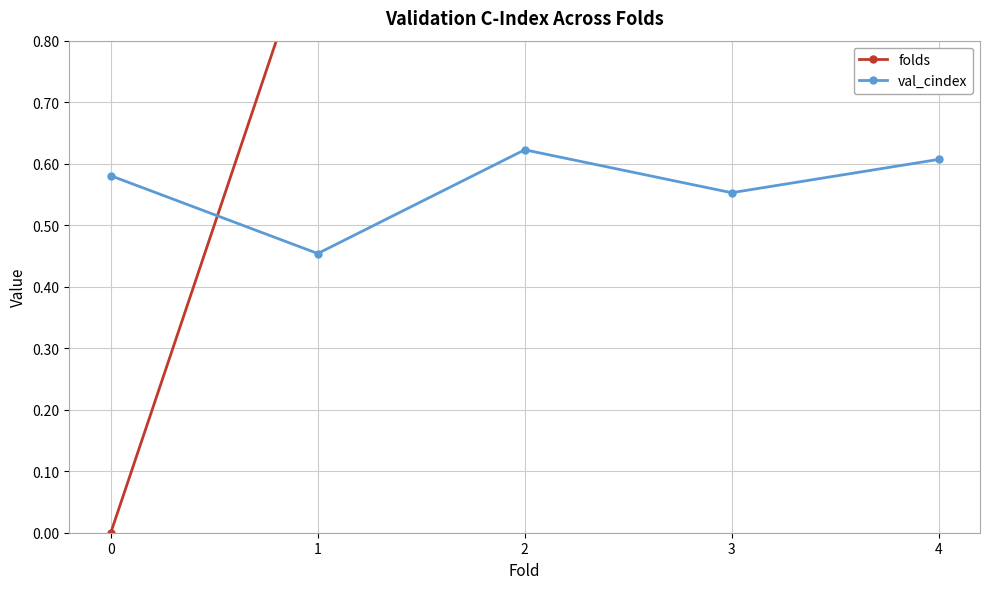

Where is folds nearest to the value 2?

2